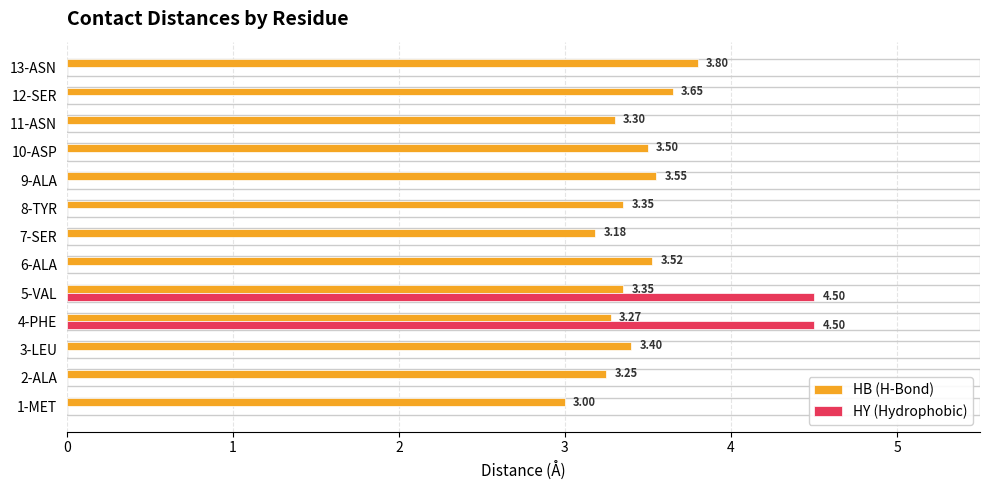

Which series changed the most between 5-VAL and 11-ASN?

HY (Hydrophobic)